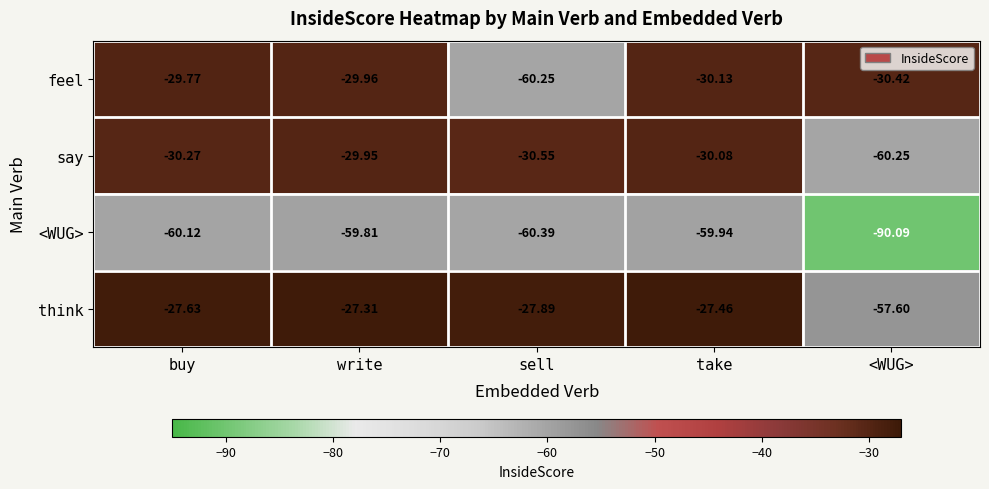

At sell, list the series in order from largest to smallest.

think, say, feel, <WUG>